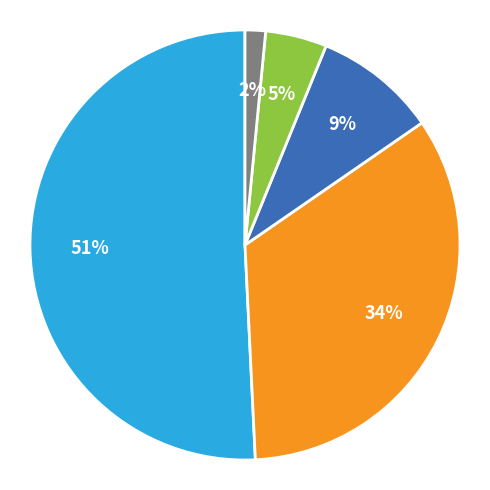

Does any single category account for the majority?

Yes